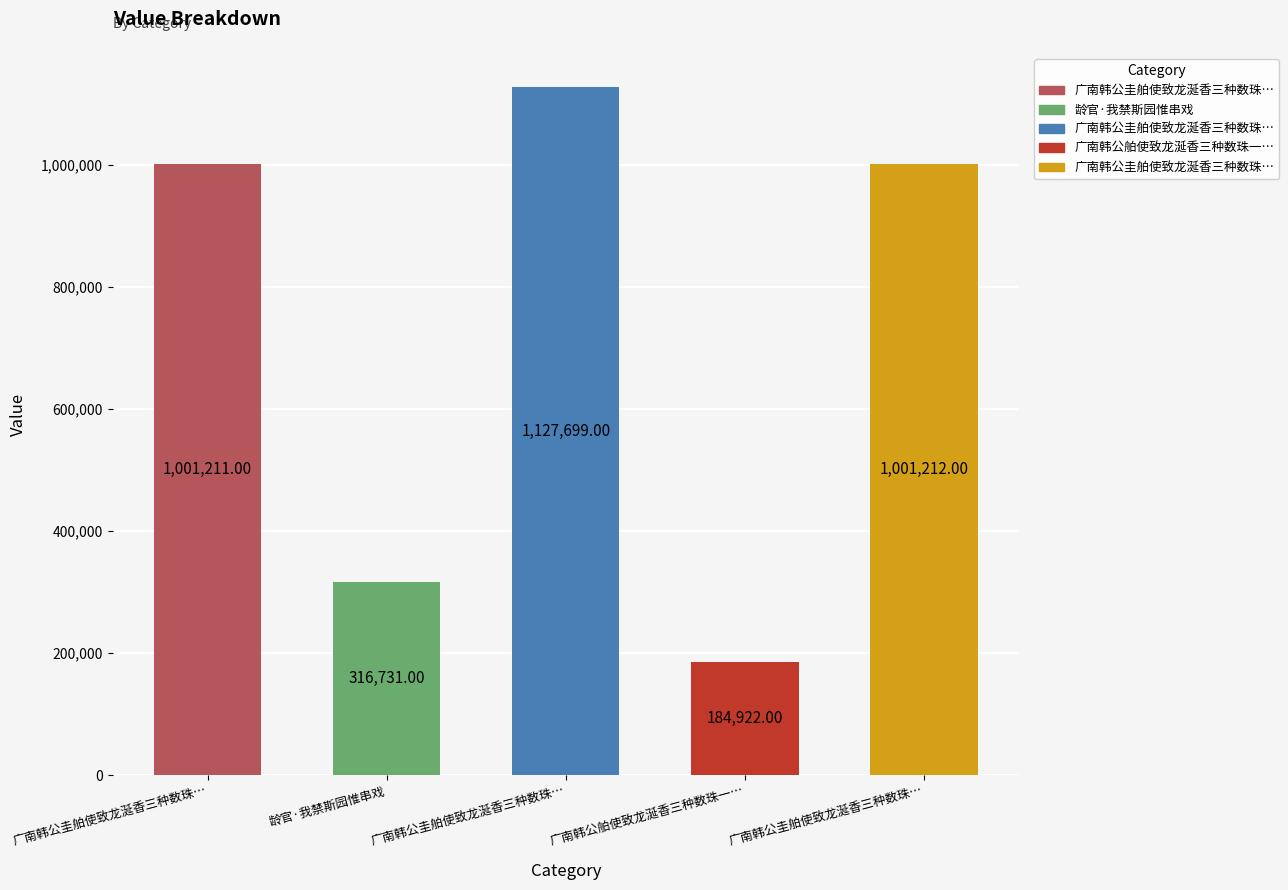

Are the bars horizontal?

No